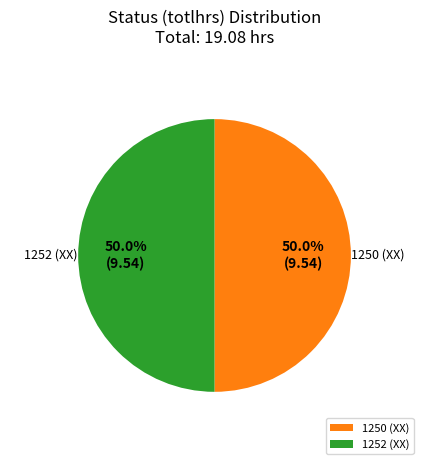

What is the ratio of the value at 1250 (XX) to the value at 1252 (XX)?

1.0